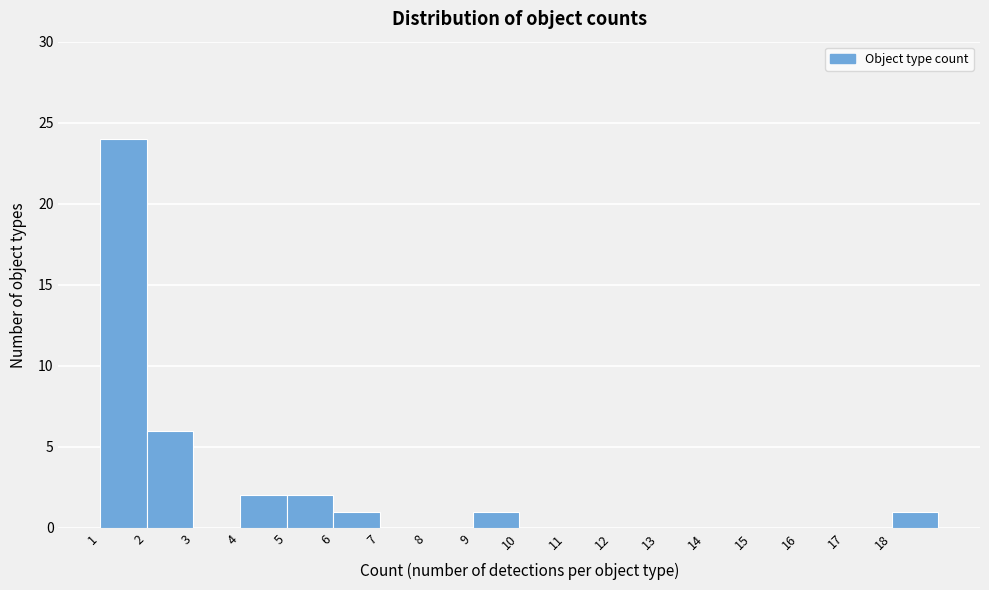

Reading left to right, what are all the values shown in this chart?

1=24	2=6	3=0	4=2	5=2	6=1	7=0	8=0	9=1	10=0	11=0	12=0	13=0	14=0	15=0	16=0	17=0	18=1